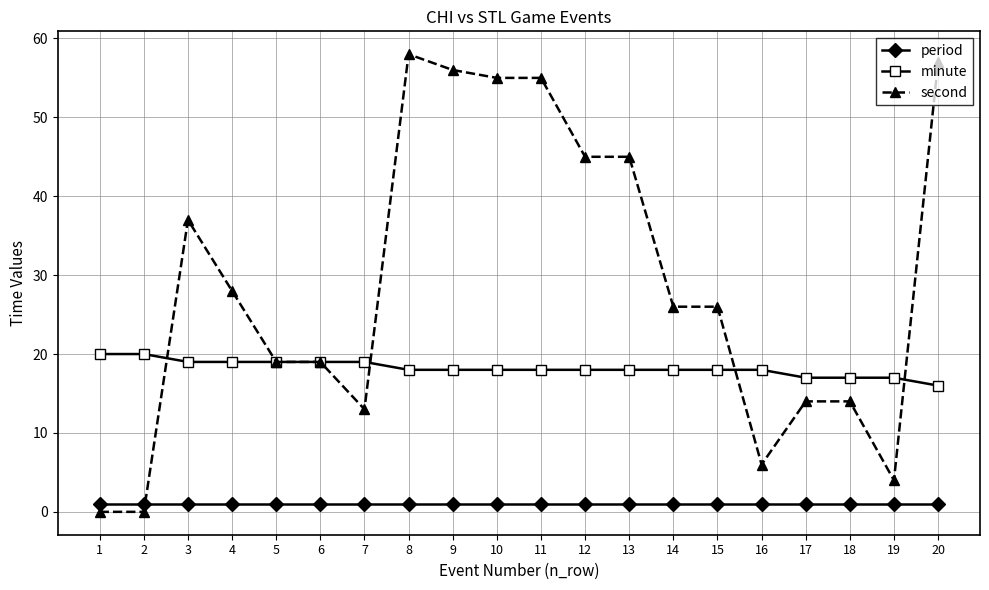

What is the difference between the second values at 17 and 12?

31